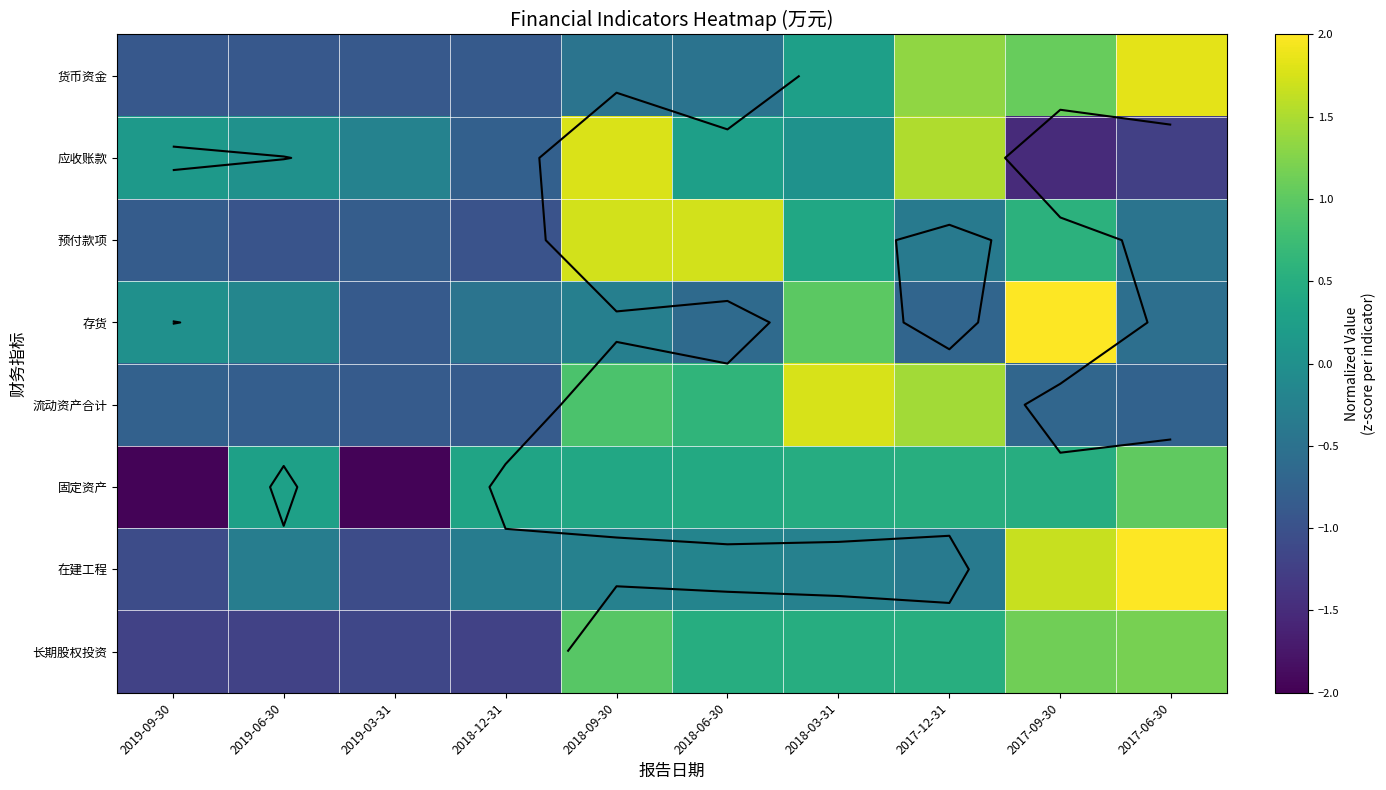

How many values in the 流动资产合计 series are below 0?

6